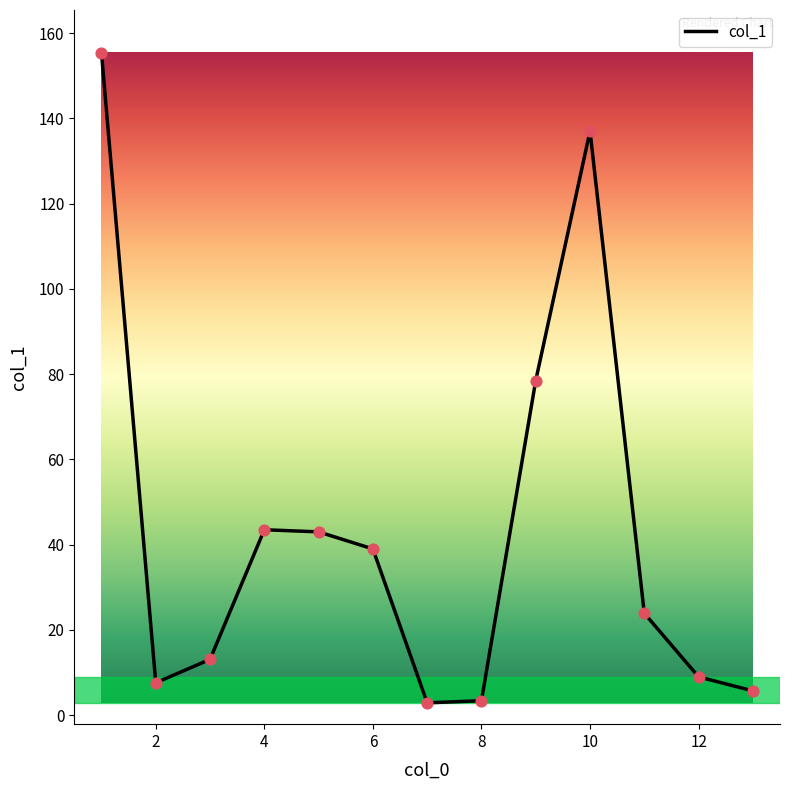

What is the maximum value shown in the chart?

155.4